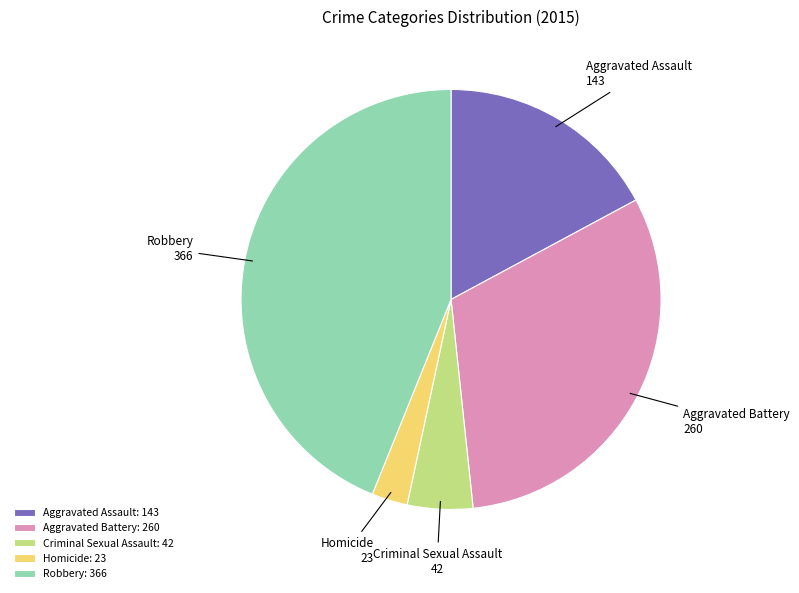

Is there a majority slice in this chart?

No